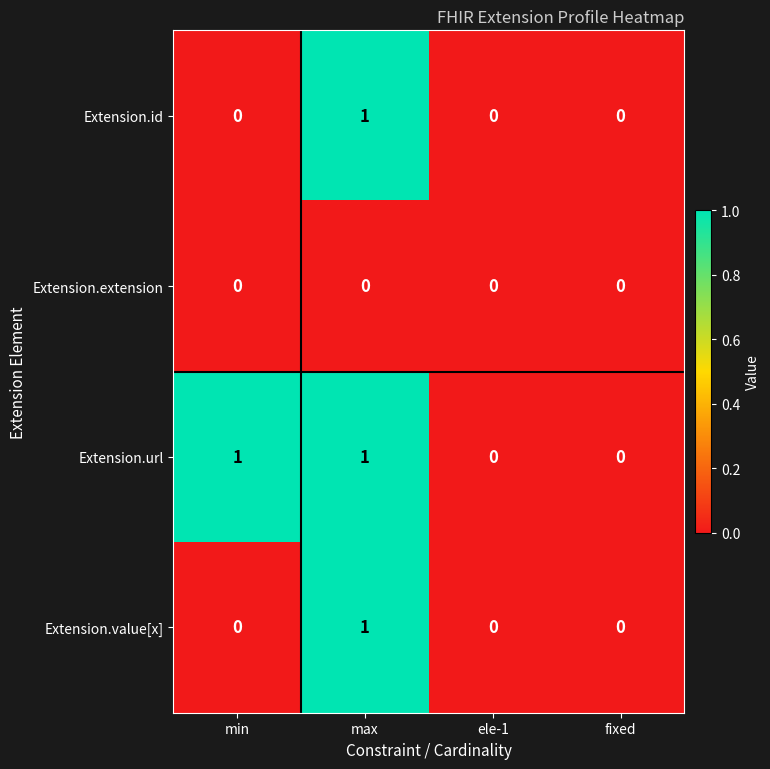

Reading left to right, what are all the values shown in this chart?

Extension.id: min=0	max=1	ele-1=0	fixed=0
Extension.extension: min=0	max=0	ele-1=0	fixed=0
Extension.url: min=1	max=1	ele-1=0	fixed=0
Extension.value[x]: min=0	max=1	ele-1=0	fixed=0